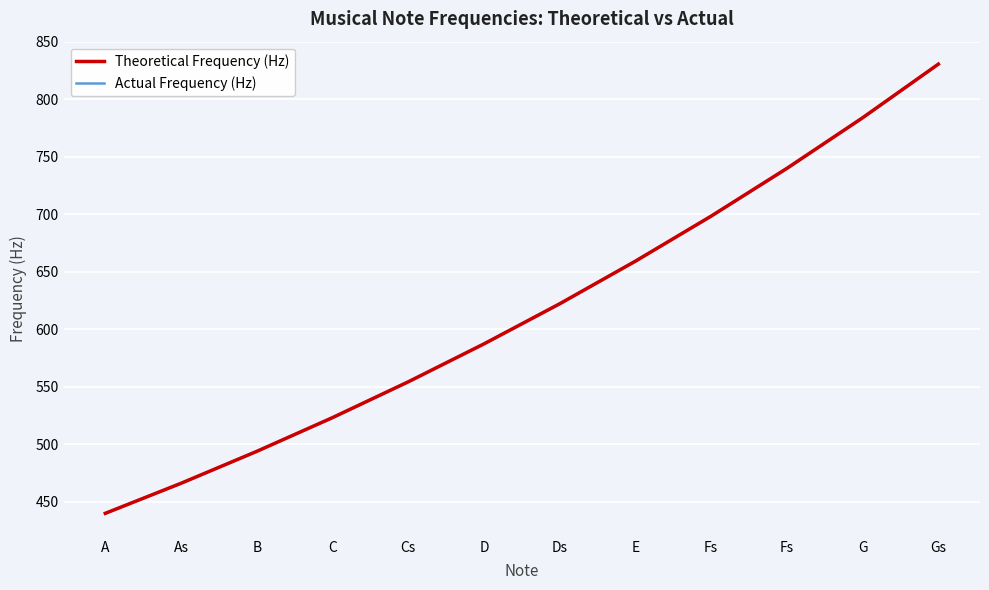

At which category is the sum across all series the highest?

Gs